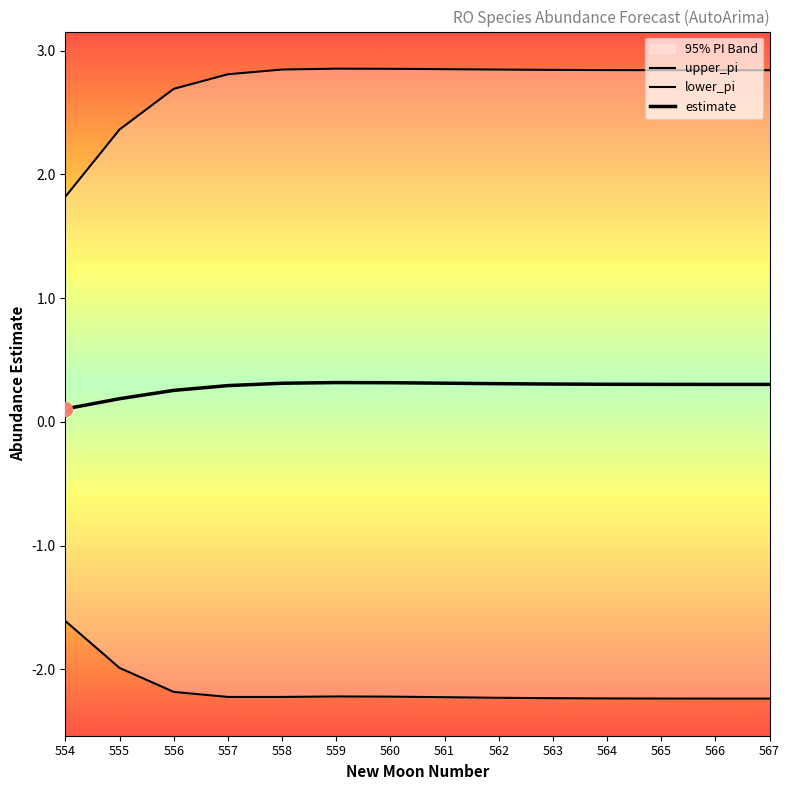

At how many categories does at least one series exceed 0?

14